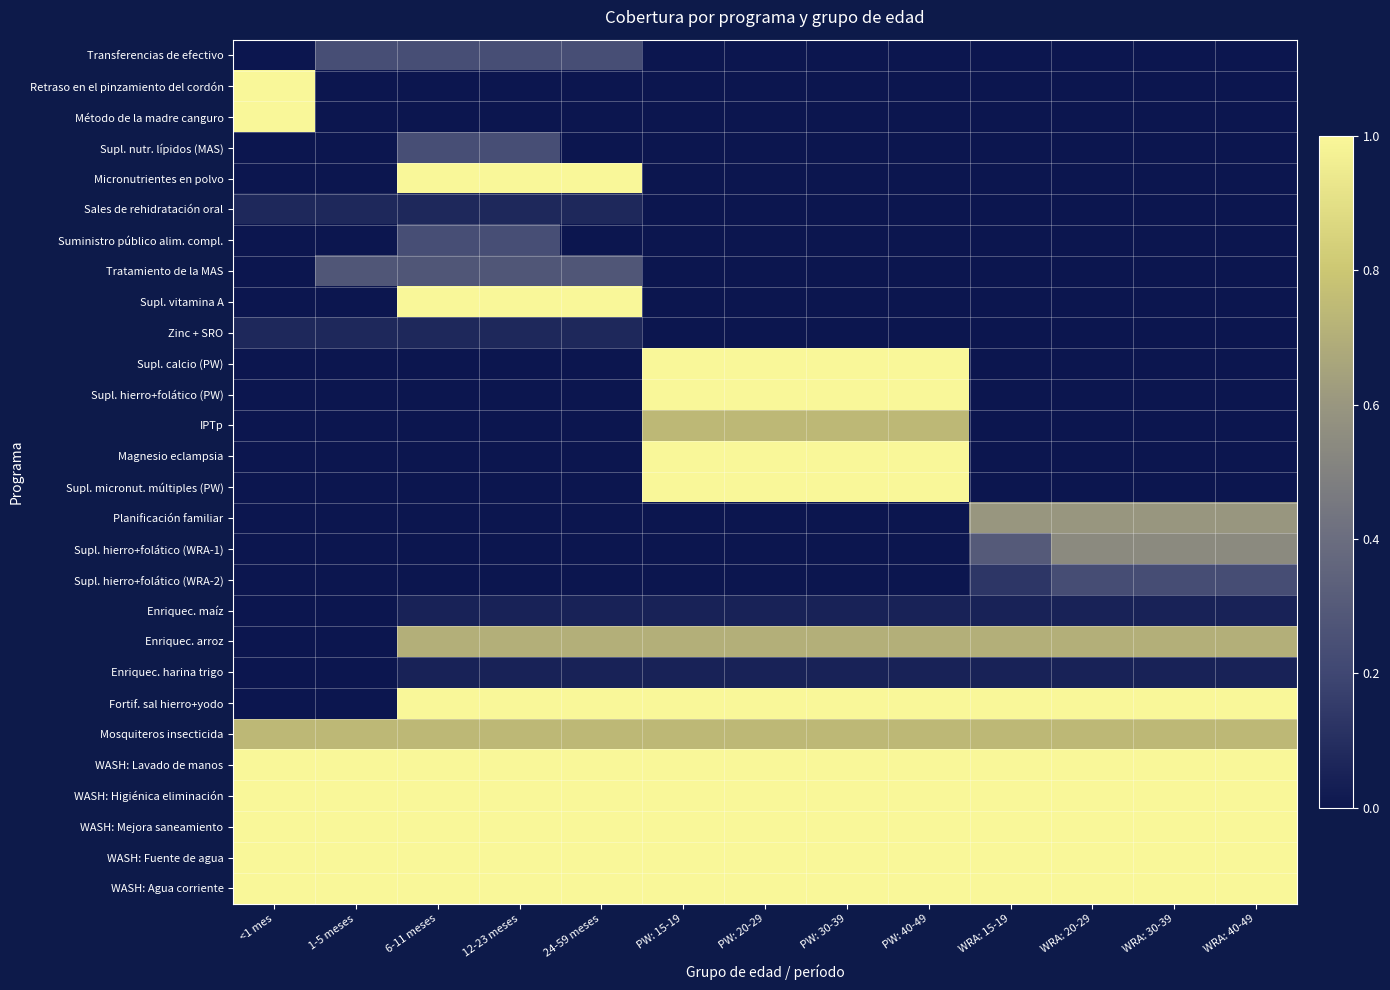

At which category is the sum across all series the highest?

PW: 15-19